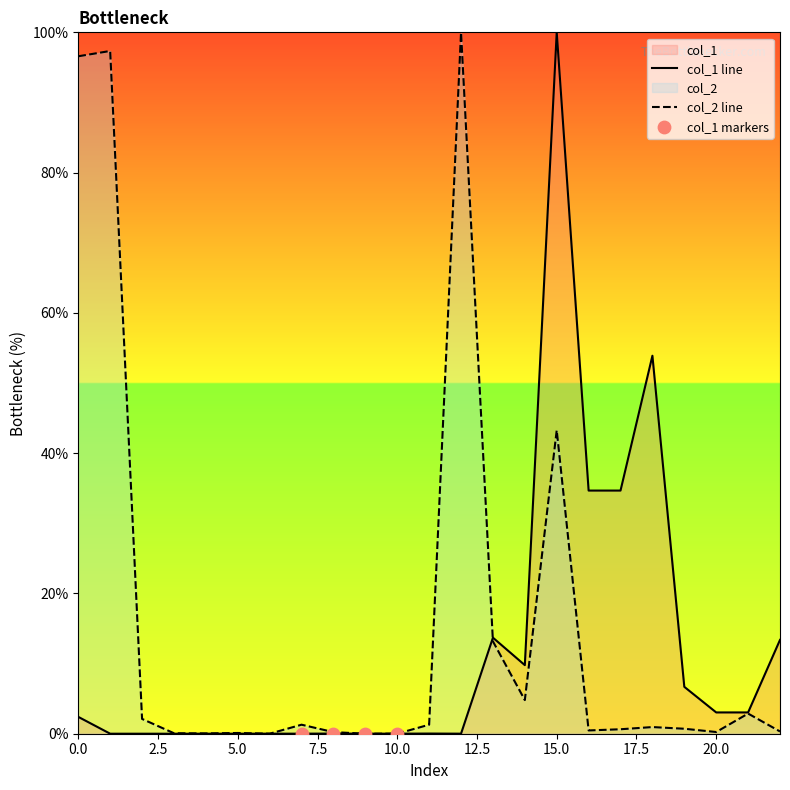

What are all the series names shown in the legend?

col_1, col_2